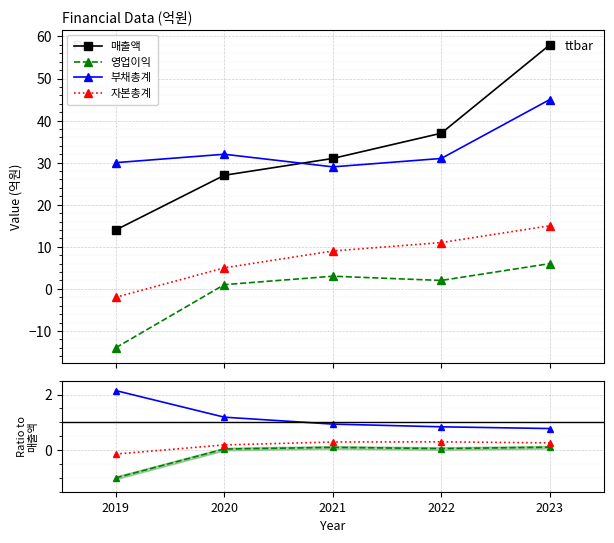

At how many categories does at least one series exceed 56?

1